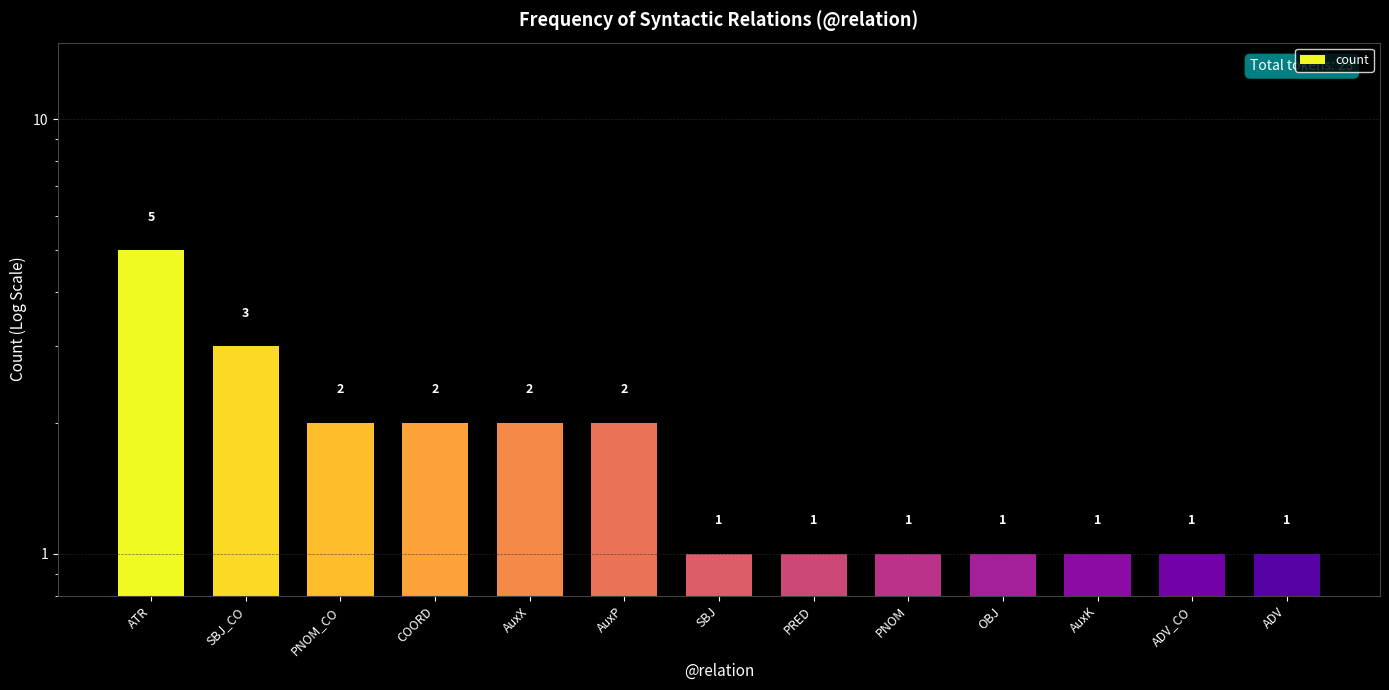

What is the difference between the maximum and minimum values?

4